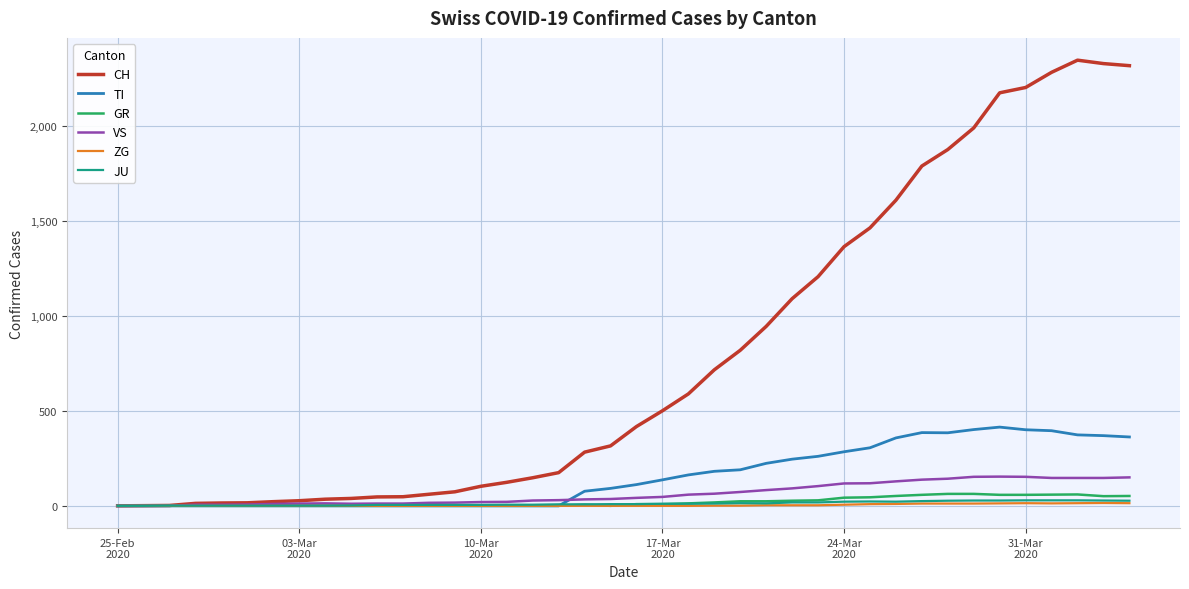

What are all the series names shown in the legend?

CH, TI, GR, VS, ZG, JU